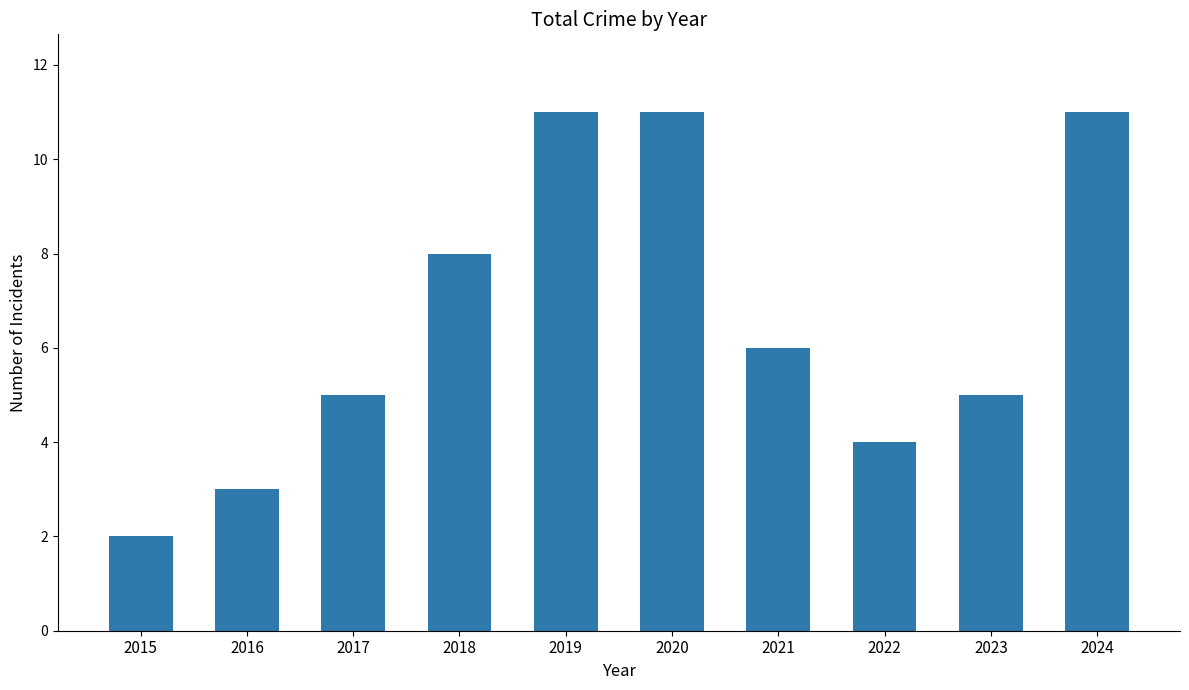

How many values are between 4 and 11?

8